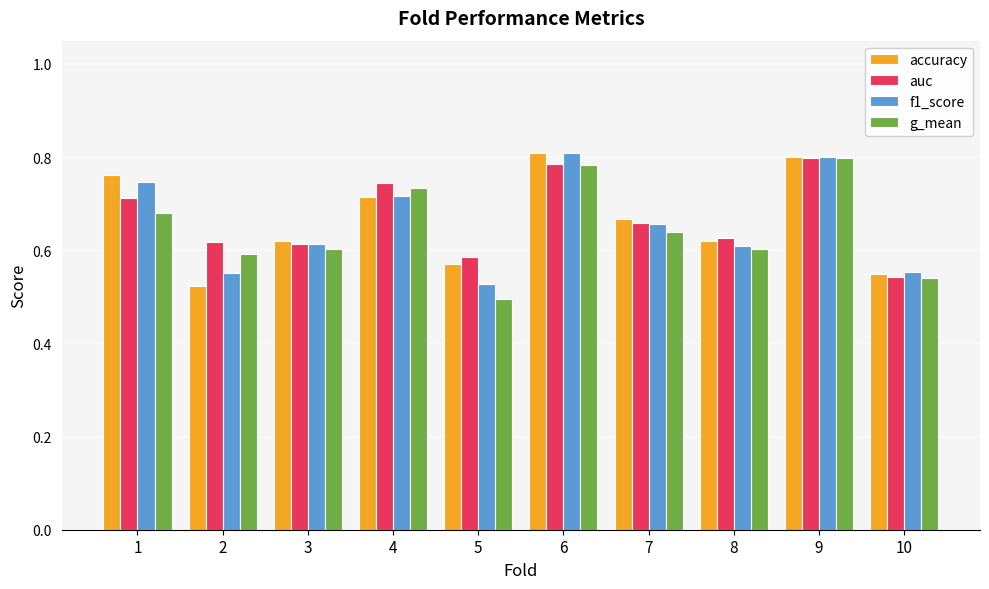

Which label corresponds to the smallest value in the chart?

5